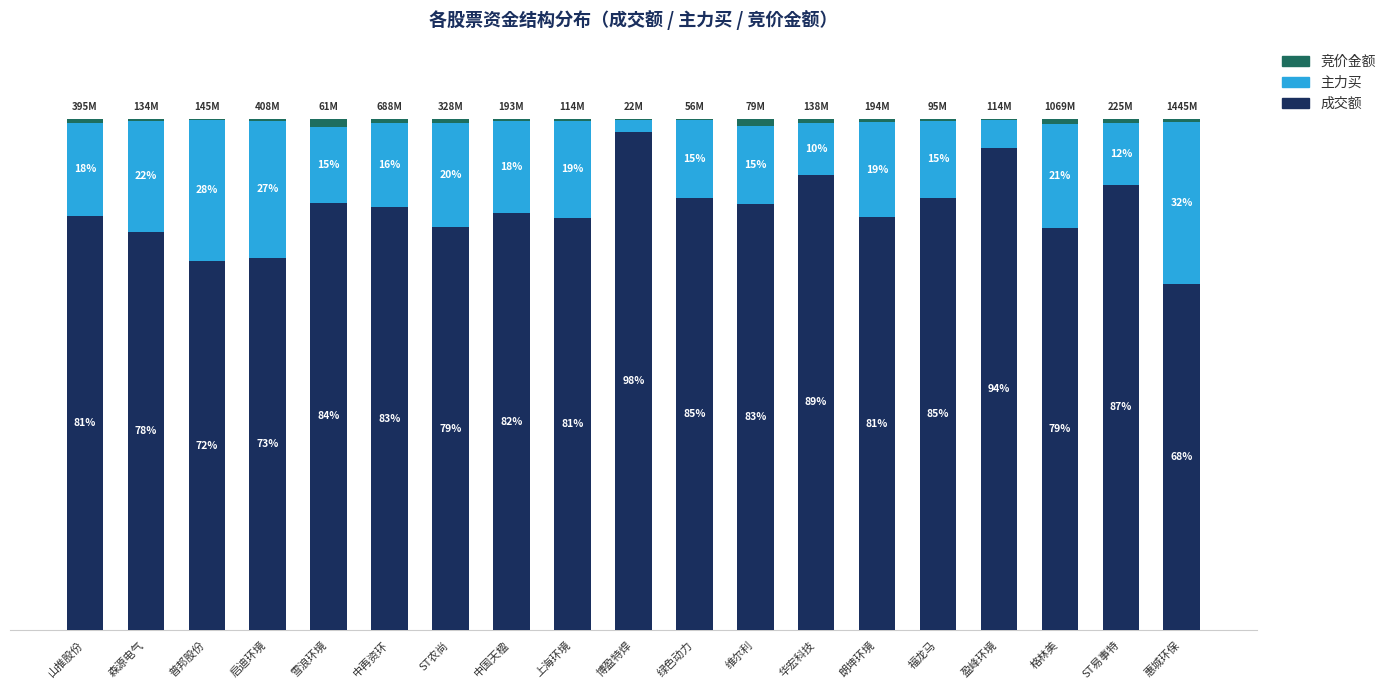

Which category has the highest value in the 成交额 series?

博盈特焊